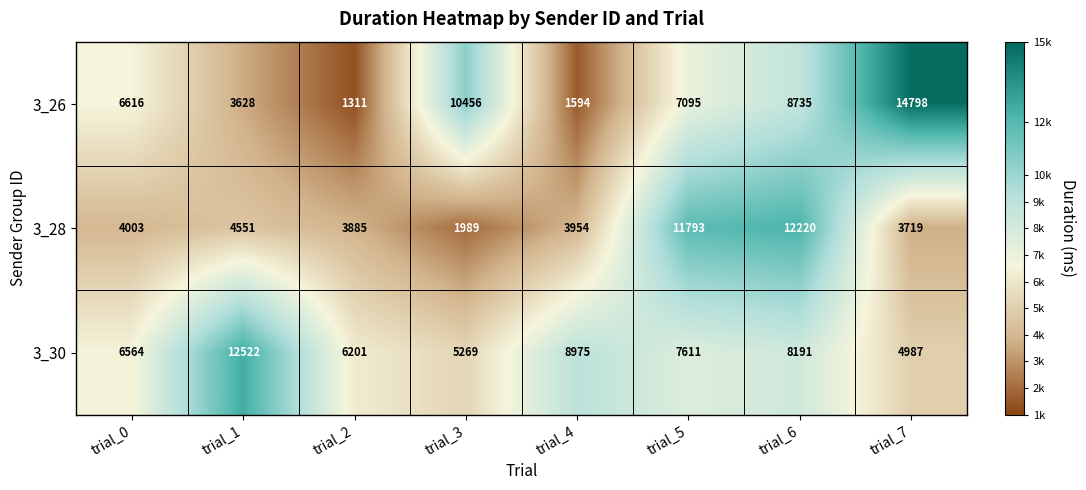

At how many categories does at least one series exceed 7919?

6